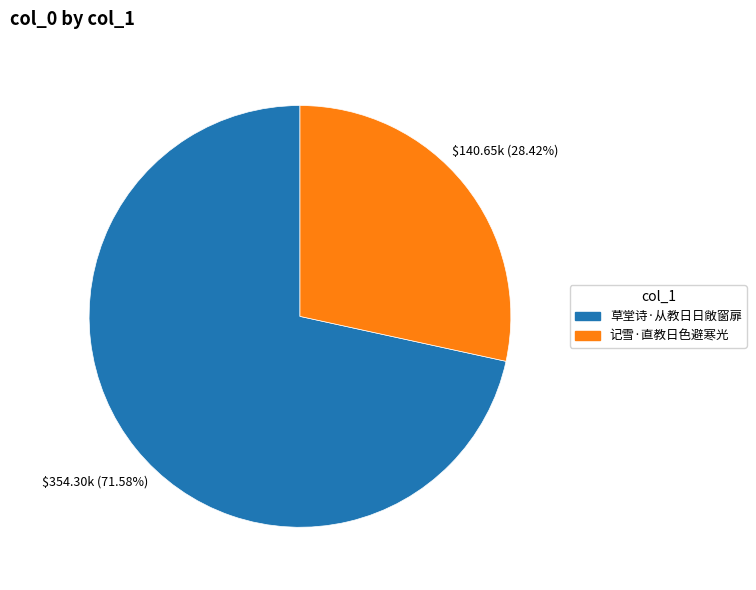

Rank the categories by value from highest to lowest.

草堂诗·从教日日敞窗扉, 记雪·直教日色避寒光